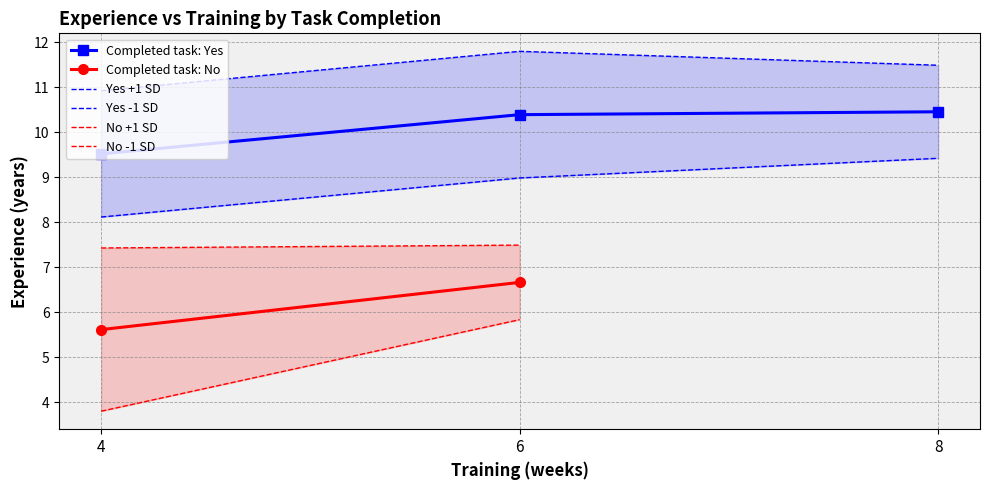

The value of Yes -1 SD at 4 is 8.1. True or false?

True